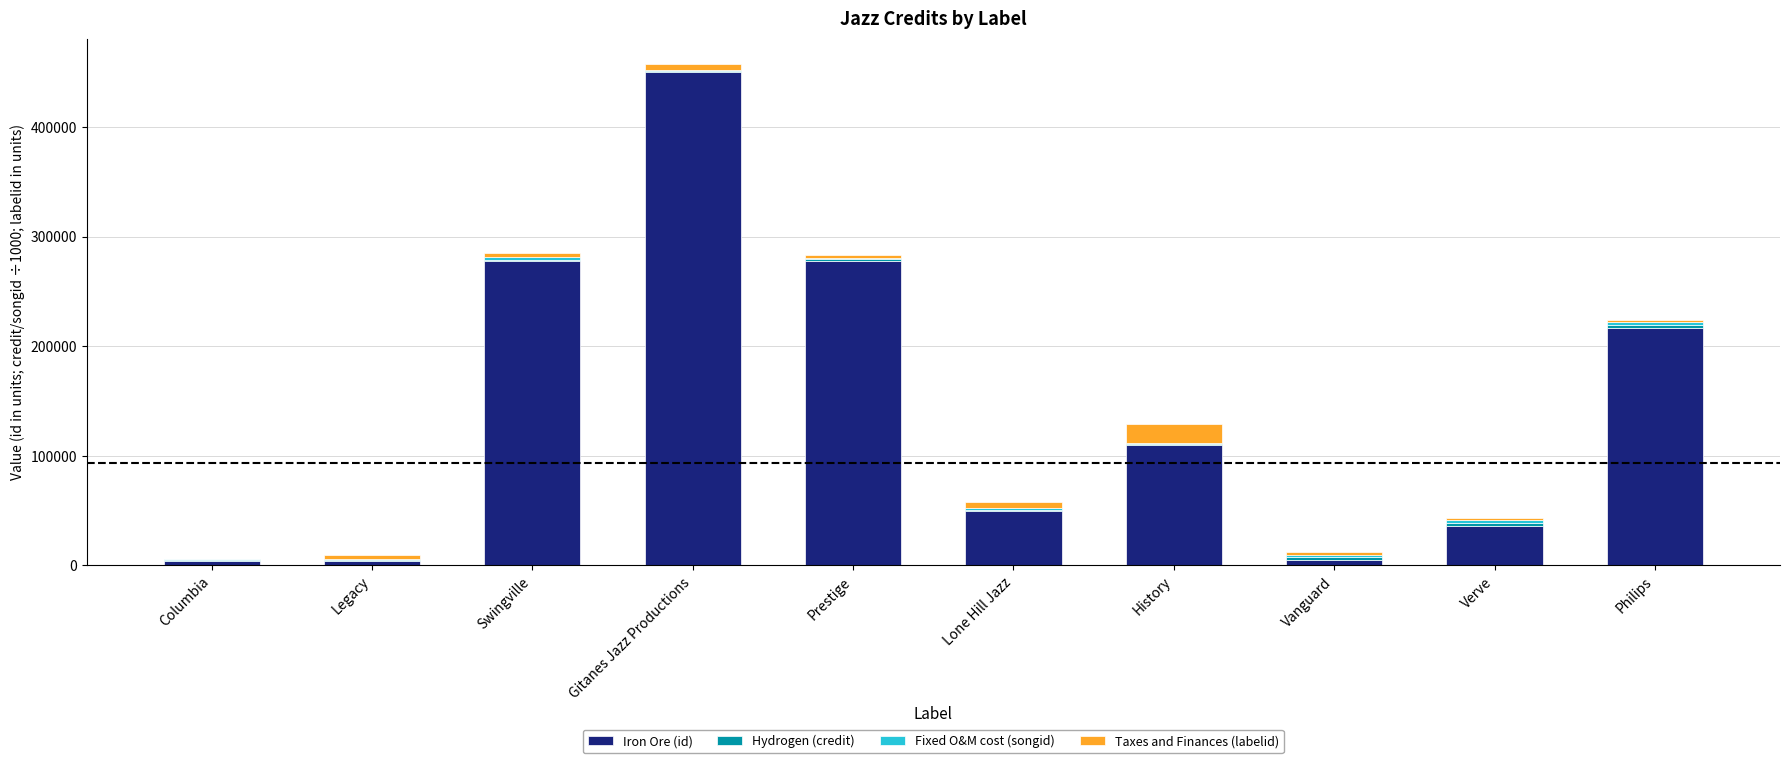

Which category has the highest value in the Iron Ore (id) series?

Gitanes Jazz Productions